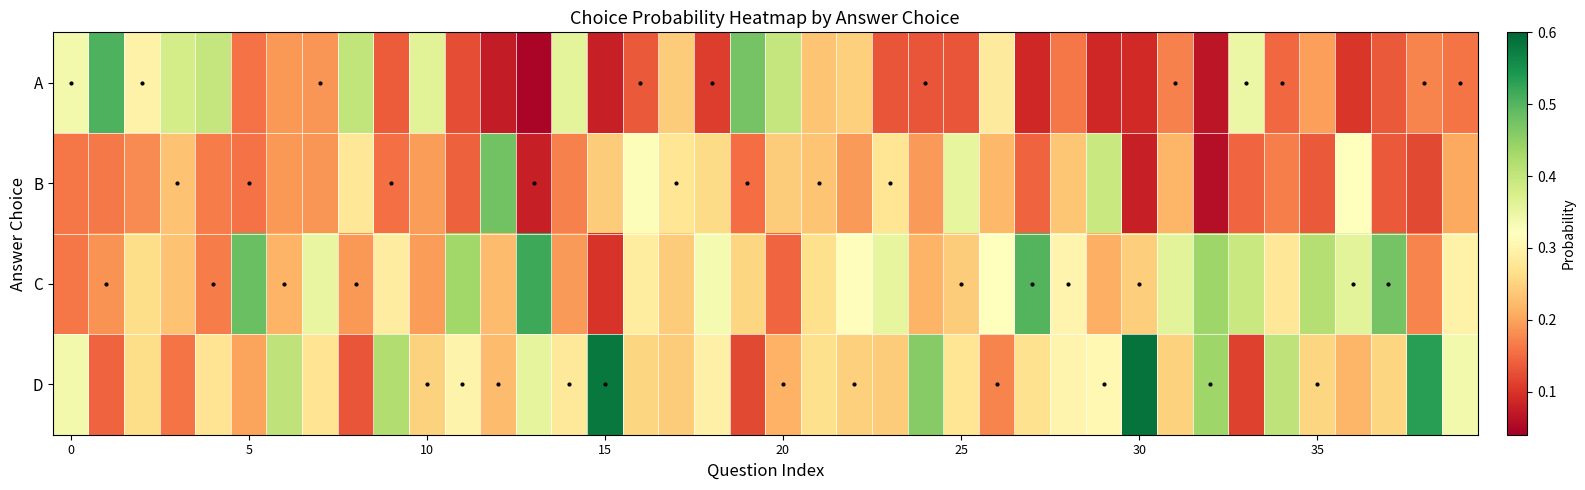

Reading right to left, what are all the values shown in this chart?

A: 0.2	0.2	0.1	0.1	0.2	0.1	0.3	0.1	0.2	0.1	0.1	0.2	0.1	0.3	0.1	0.1	0.1	0.2	0.2	0.4	0.5	0.1	0.2	0.1	0.1	0.4	0.0	0.1	0.1	0.4	0.1	0.4	0.2	0.2	0.2	0.4	0.4	0.3	0.5	0.3
B: 0.2	0.1	0.1	0.3	0.1	0.2	0.1	0.1	0.2	0.1	0.4	0.2	0.1	0.2	0.4	0.2	0.3	0.2	0.2	0.2	0.2	0.3	0.3	0.3	0.2	0.2	0.1	0.5	0.1	0.2	0.2	0.3	0.2	0.2	0.2	0.2	0.2	0.2	0.2	0.2
C: 0.3	0.2	0.5	0.4	0.4	0.3	0.4	0.4	0.4	0.2	0.2	0.3	0.5	0.3	0.2	0.2	0.4	0.3	0.3	0.1	0.3	0.3	0.2	0.3	0.1	0.2	0.5	0.2	0.4	0.2	0.3	0.2	0.4	0.2	0.5	0.2	0.2	0.3	0.2	0.2
D: 0.3	0.5	0.3	0.2	0.3	0.4	0.1	0.4	0.2	0.6	0.3	0.3	0.3	0.2	0.3	0.5	0.2	0.2	0.3	0.2	0.1	0.3	0.2	0.3	0.6	0.3	0.4	0.2	0.3	0.2	0.4	0.1	0.3	0.4	0.2	0.3	0.2	0.3	0.1	0.3